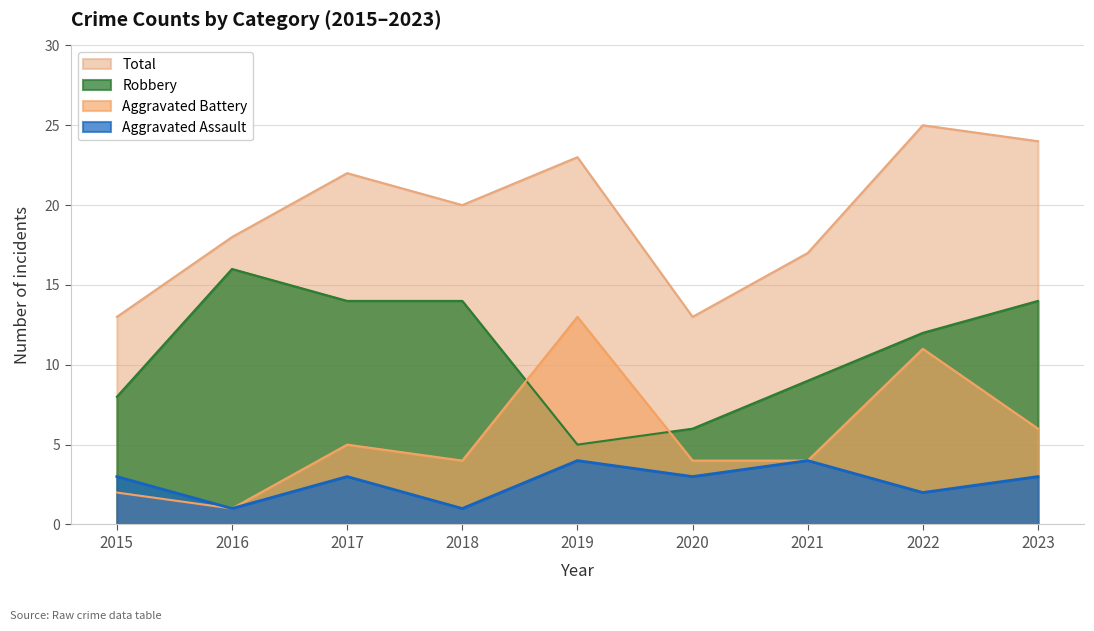

Reading left to right, what are all the values shown in this chart?

Robbery: 8	16	14	14	5	6	9	12	14
Aggravated Battery: 2	1	5	4	13	4	4	11	6
Aggravated Assault: 3	1	3	1	4	3	4	2	3
Total: 13	18	22	20	23	13	17	25	24